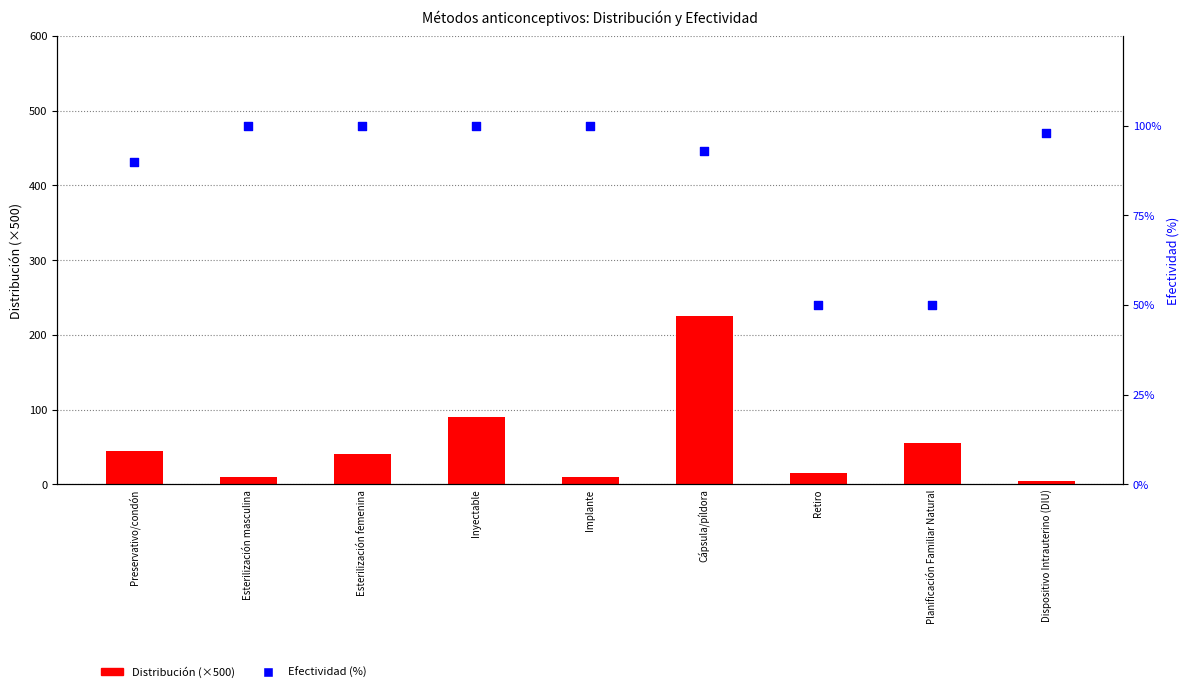

What is the total value across all series at Preservativo/condón?

135